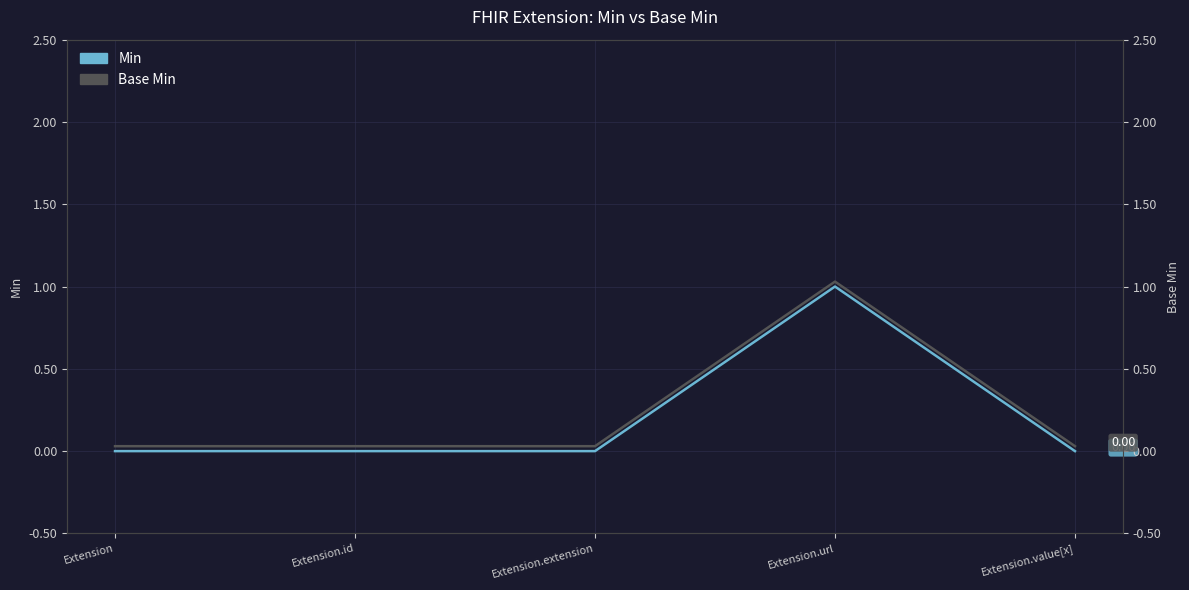

List the series in order of their overall mean, lowest first.

Min, Base Min